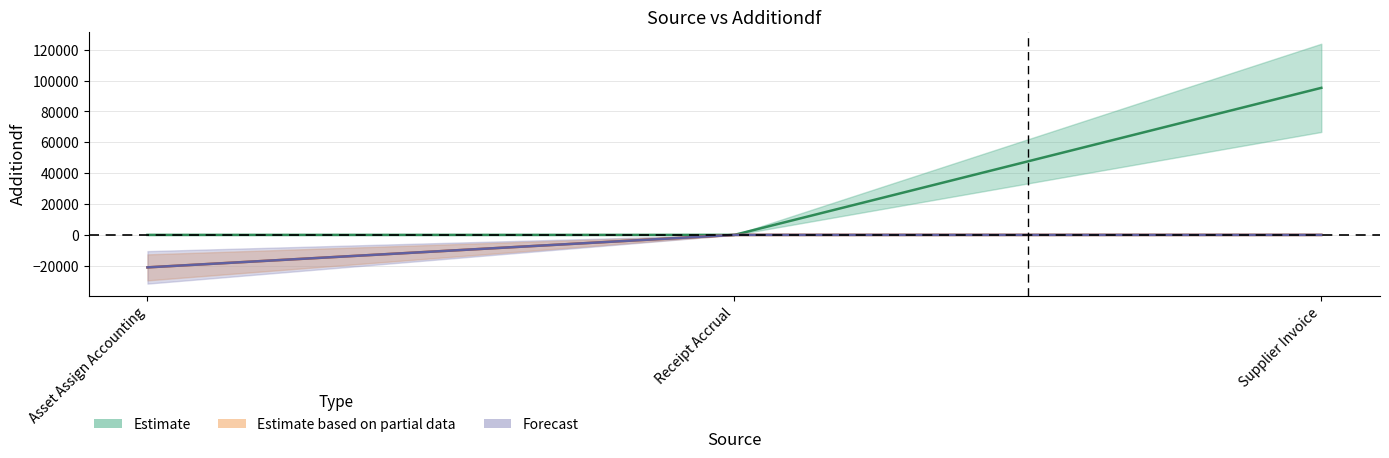

Is the value of Estimate at Asset Assign Accounting greater than the value of Forecast at Receipt Accrual?

No